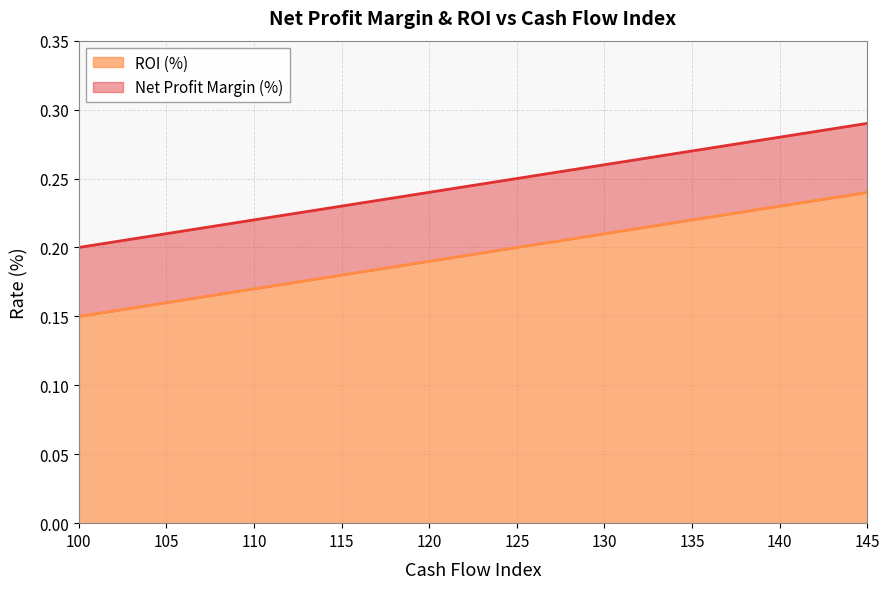

What is the average value of the Net Profit Margin (%) series?

0.2